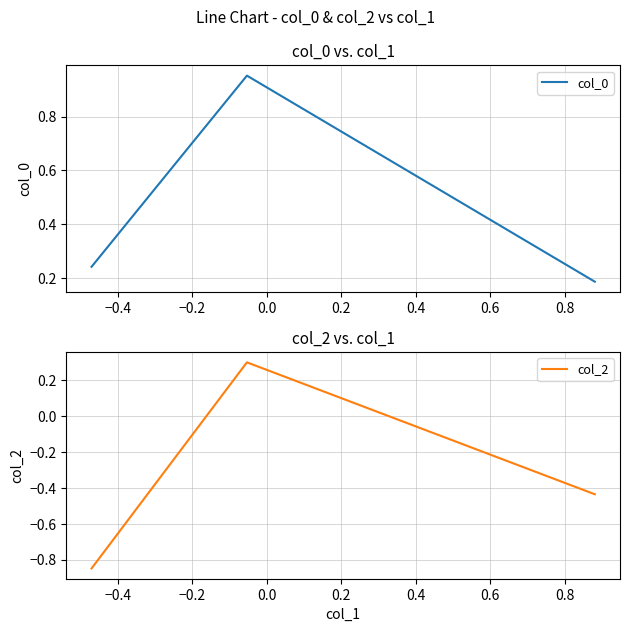

What is the total value across all series at −0.4?

1.3